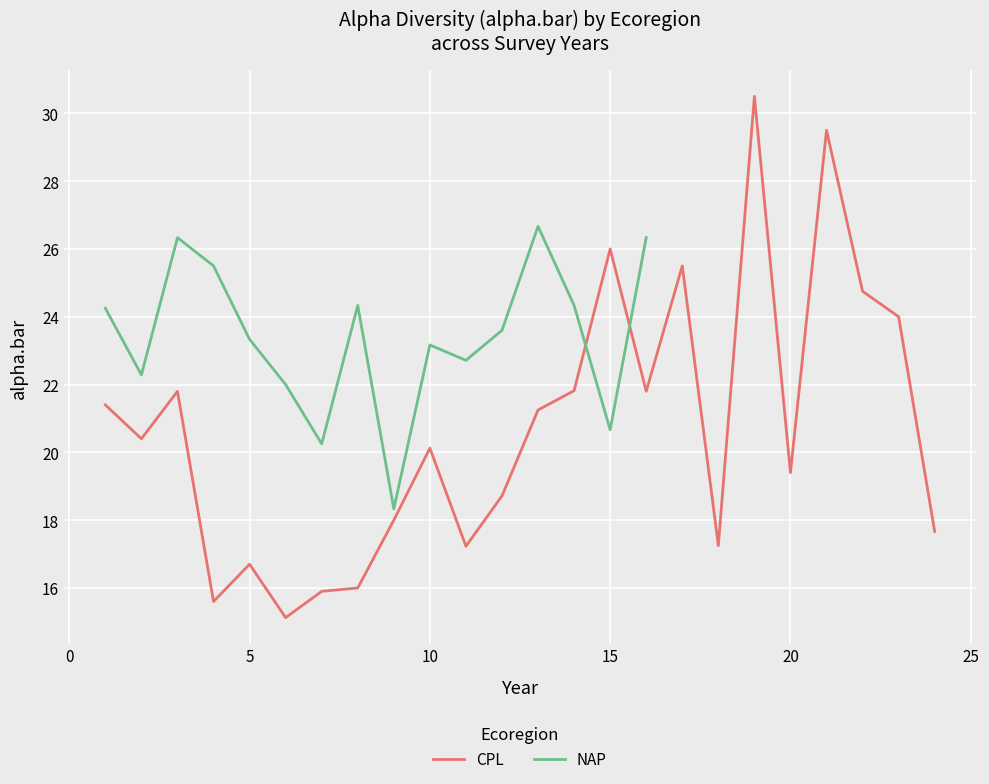

What is the minimum value shown in the chart?

15.1